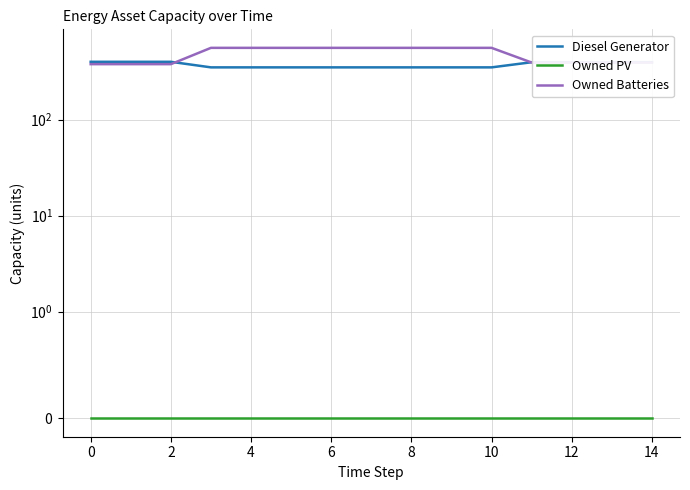

What is the value of the Diesel Generator point at the 1st from the left?

400